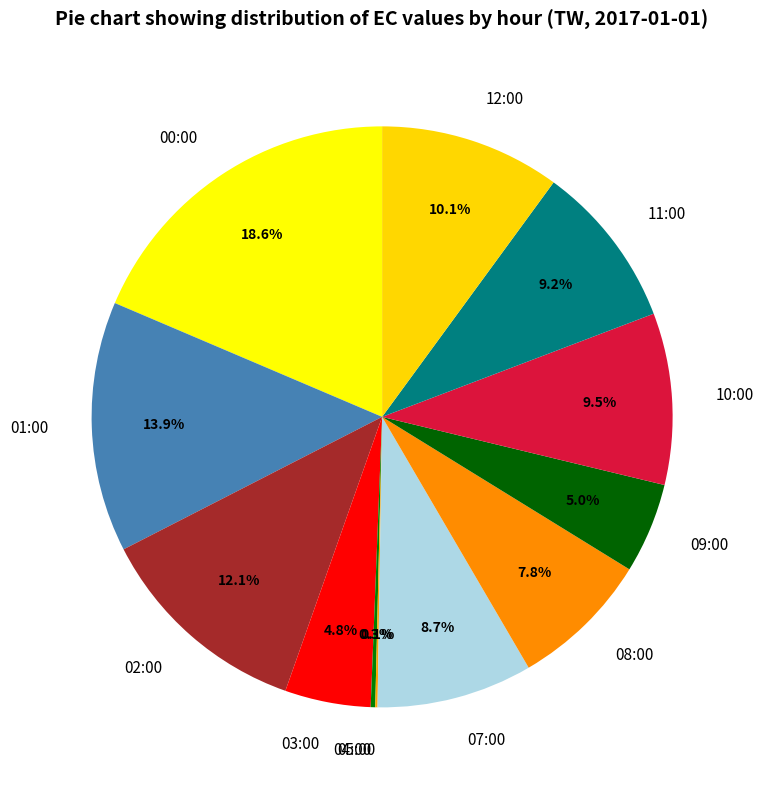

Between 08:00 and 00:00, which is larger?

00:00